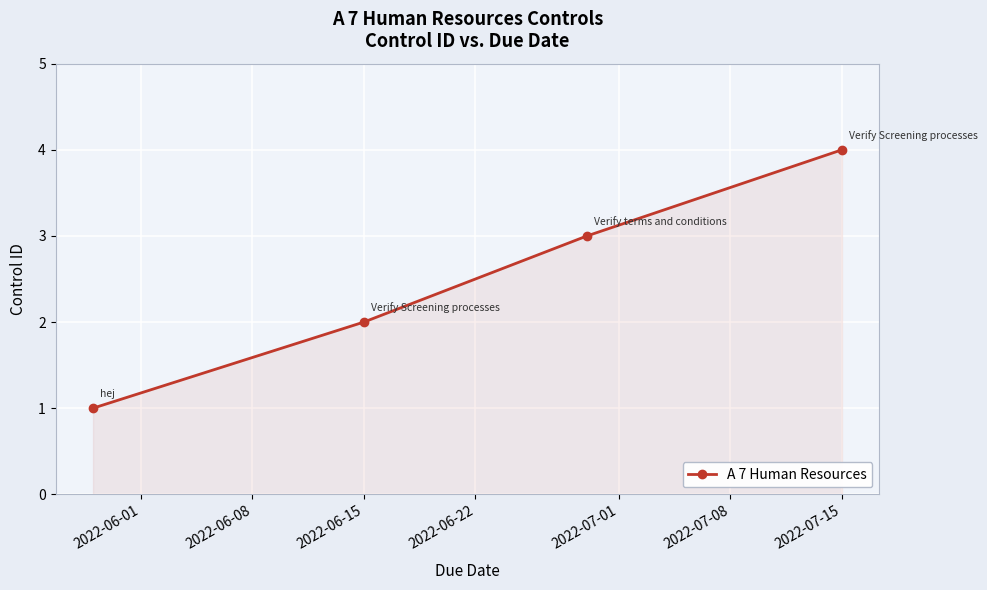

What is the maximum value shown in the chart?

4